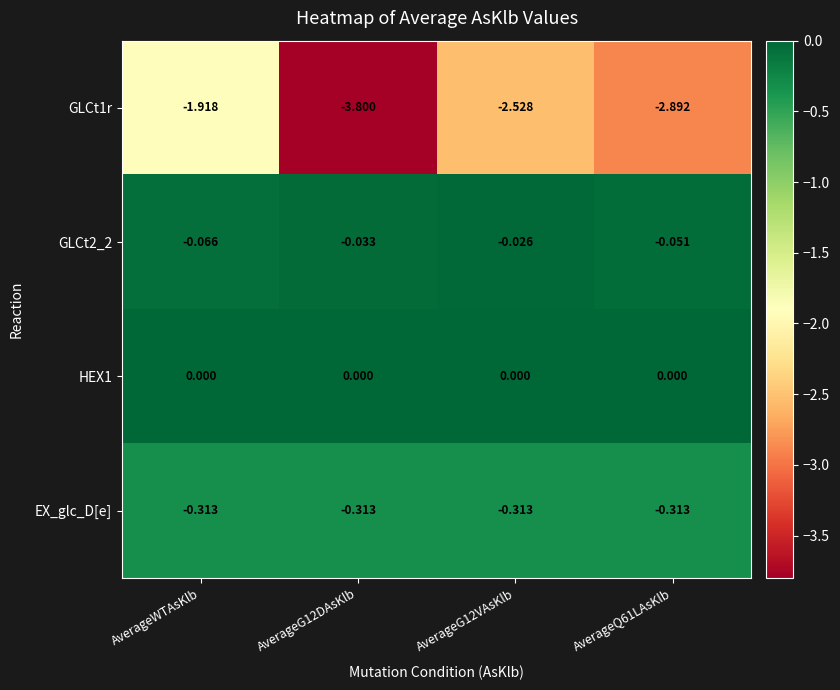

At which label does GLCt1r first exceed -2?

AverageWTAsKlb